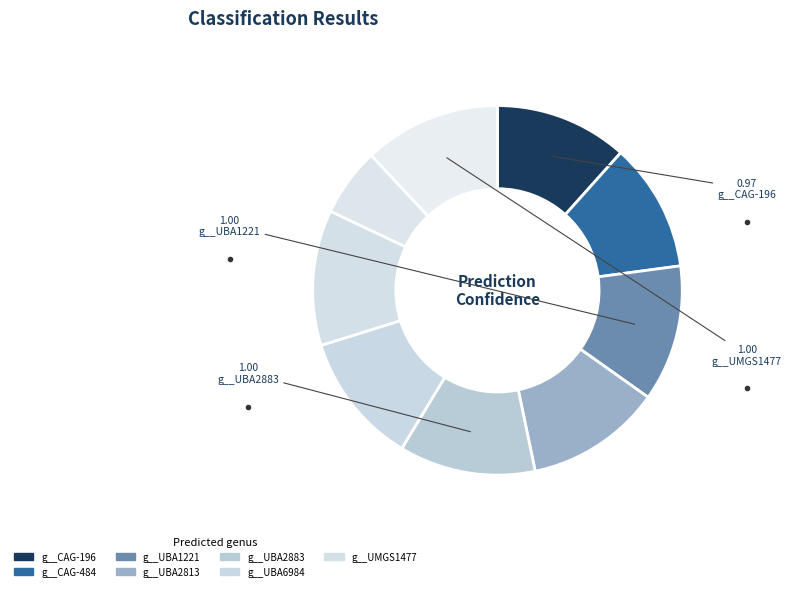

Count the number of slices in the pie.

9